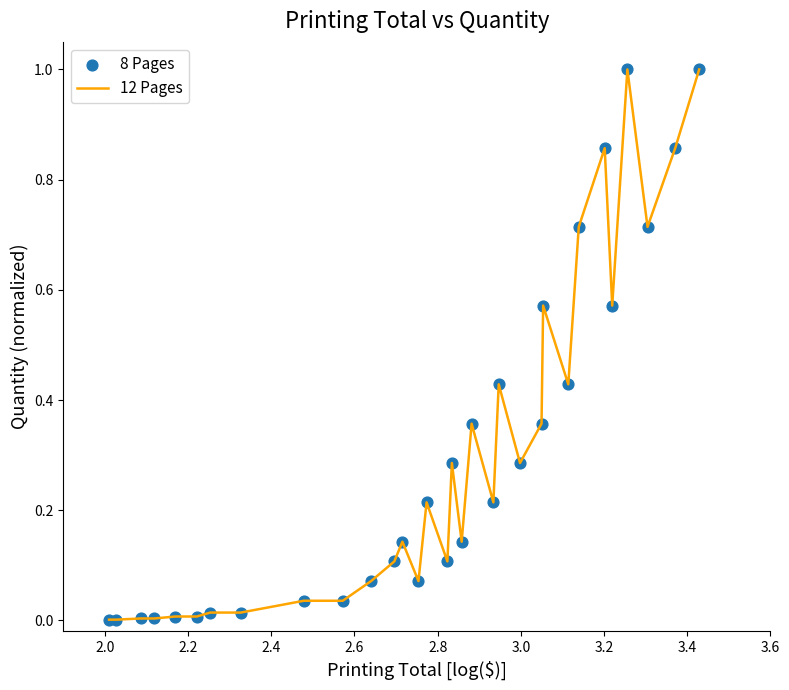

What is the difference between the maximum and minimum values?

1.0